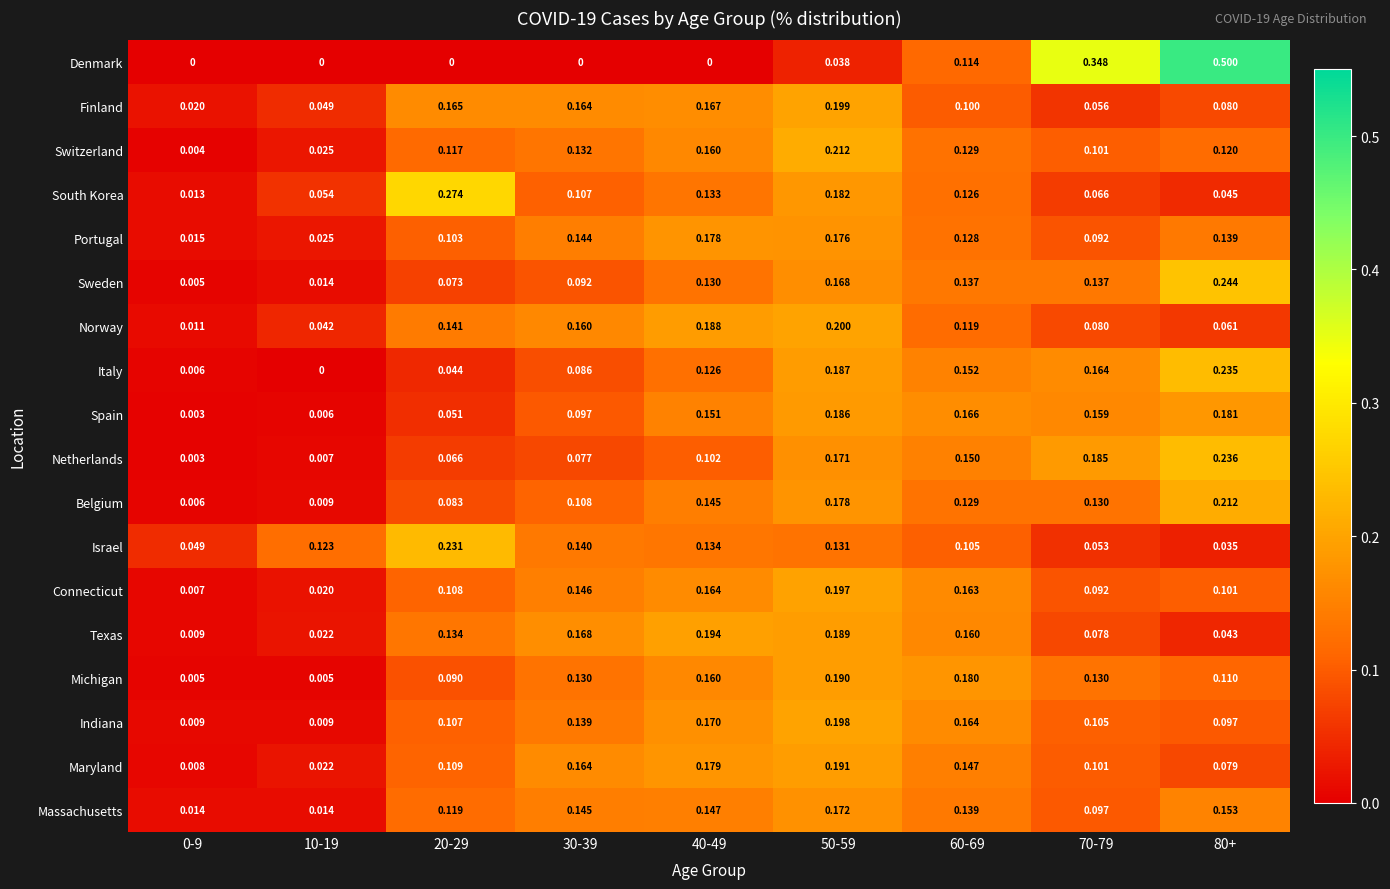

Is the value of Israel at 80+ greater than the value of Denmark at 20-29?

Yes